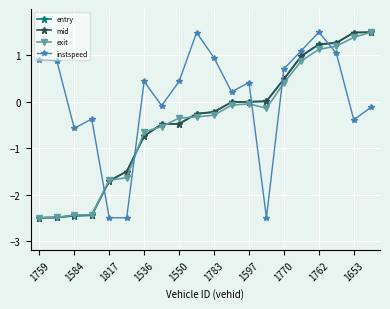

What is the maximum value for instspeed?

1.5